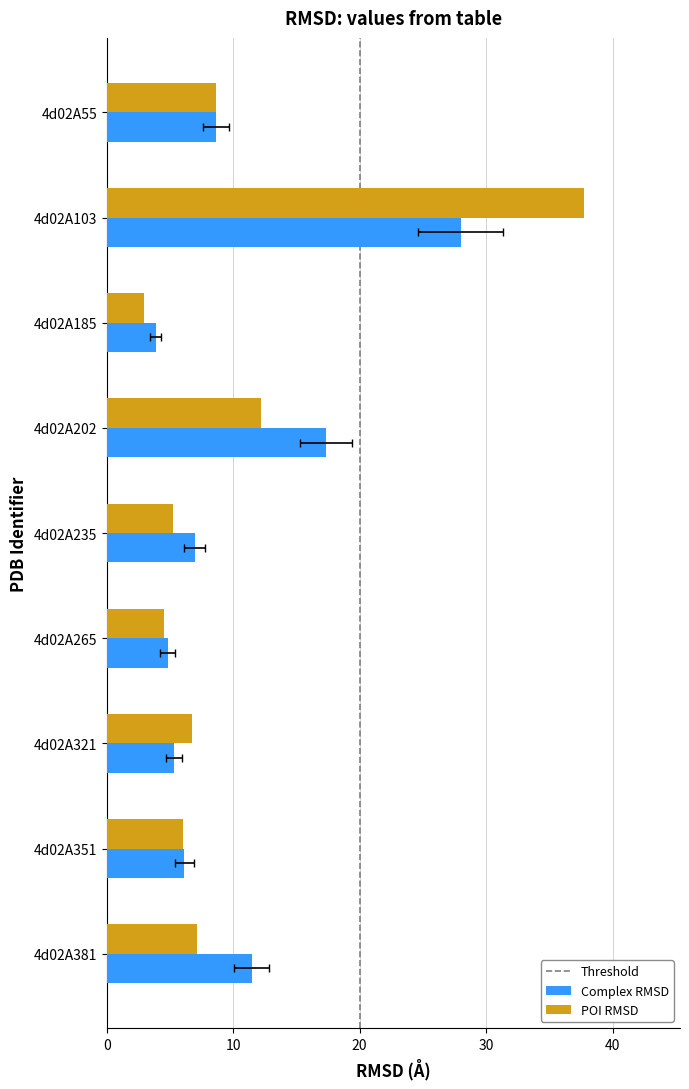

Is it true that Complex RMSD equals 9.4 at 4d02A103?

False